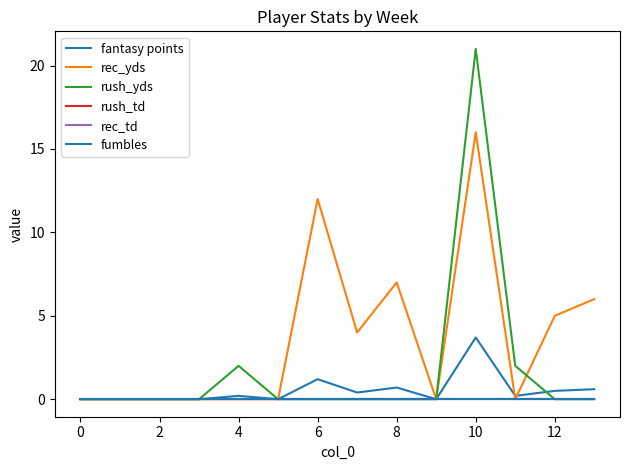

True or false: rush_td and fantasy points cross at least once.

False